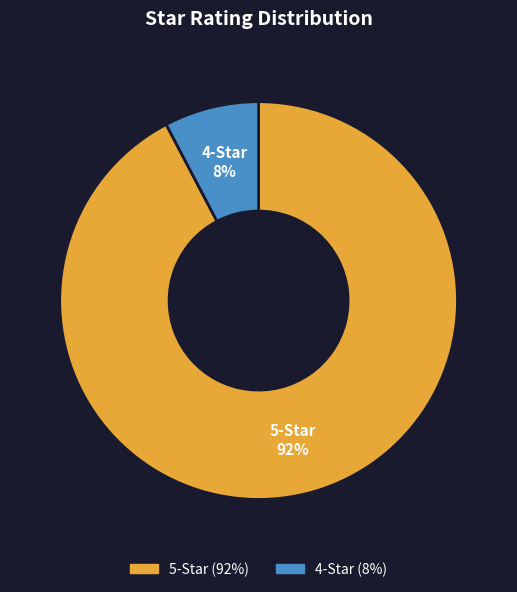

How many segments does this pie chart have?

2